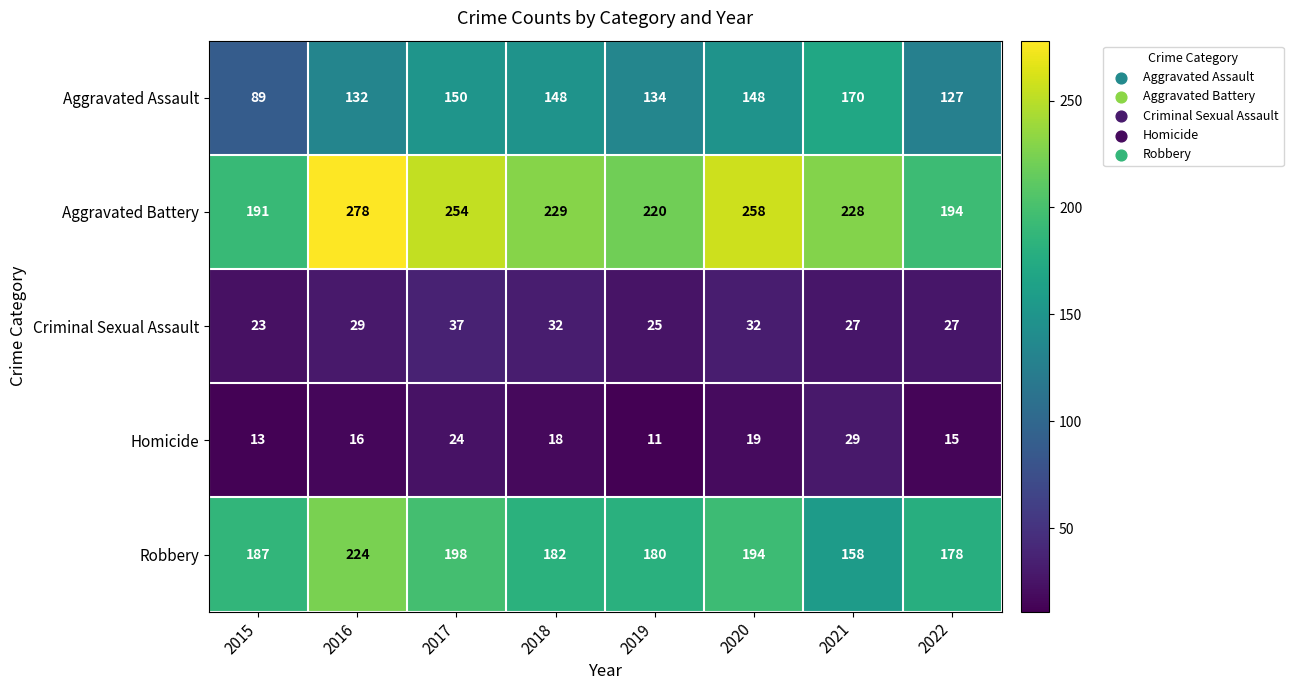

What is the sum of the Aggravated Assault values at 2020 and 2015?

237